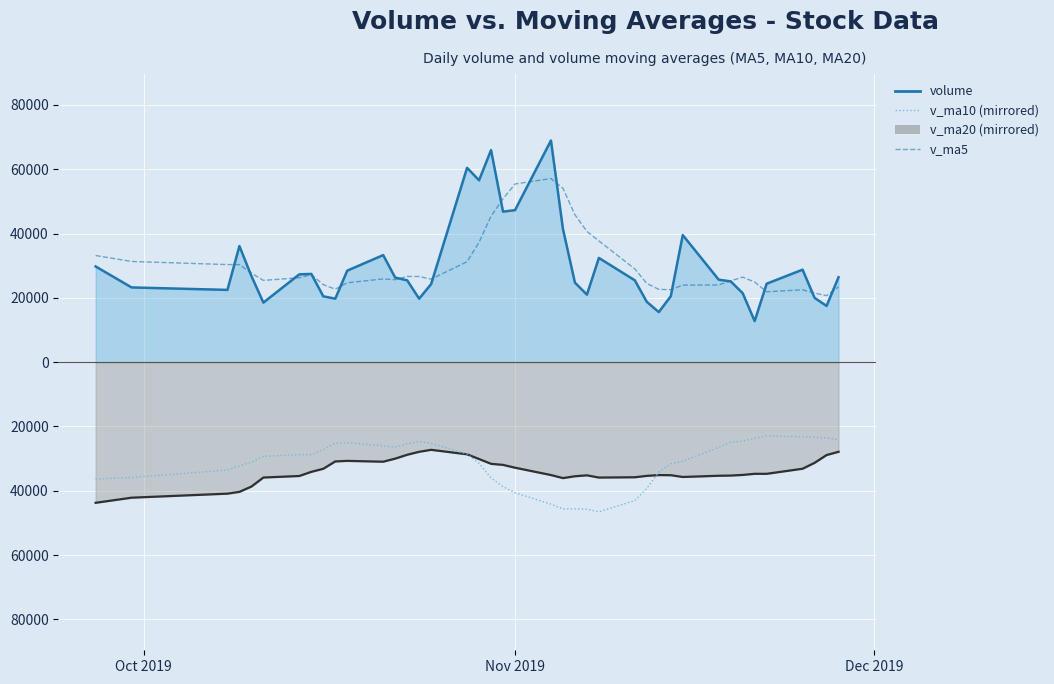

How many series are shown in this chart?

4